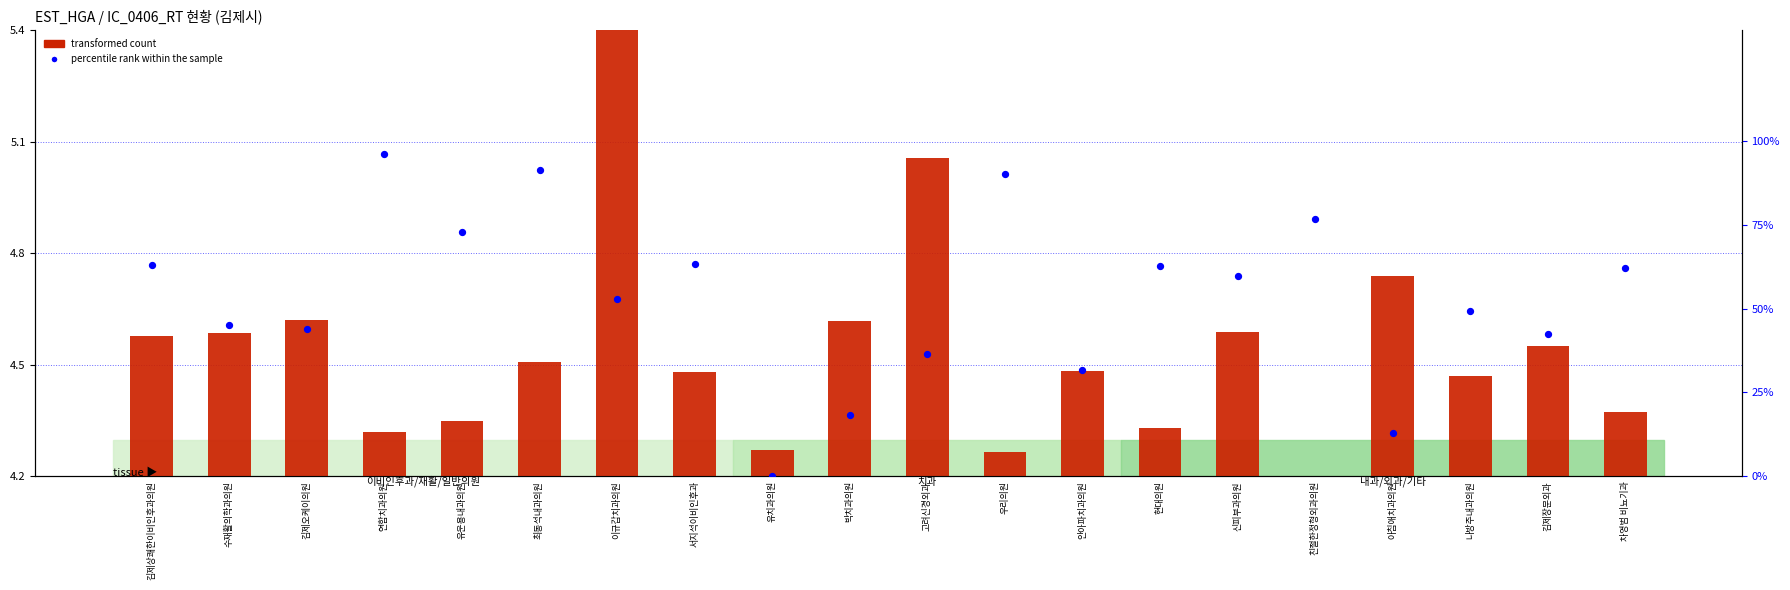

At which category is the sum across all series the highest?

연합치과의원